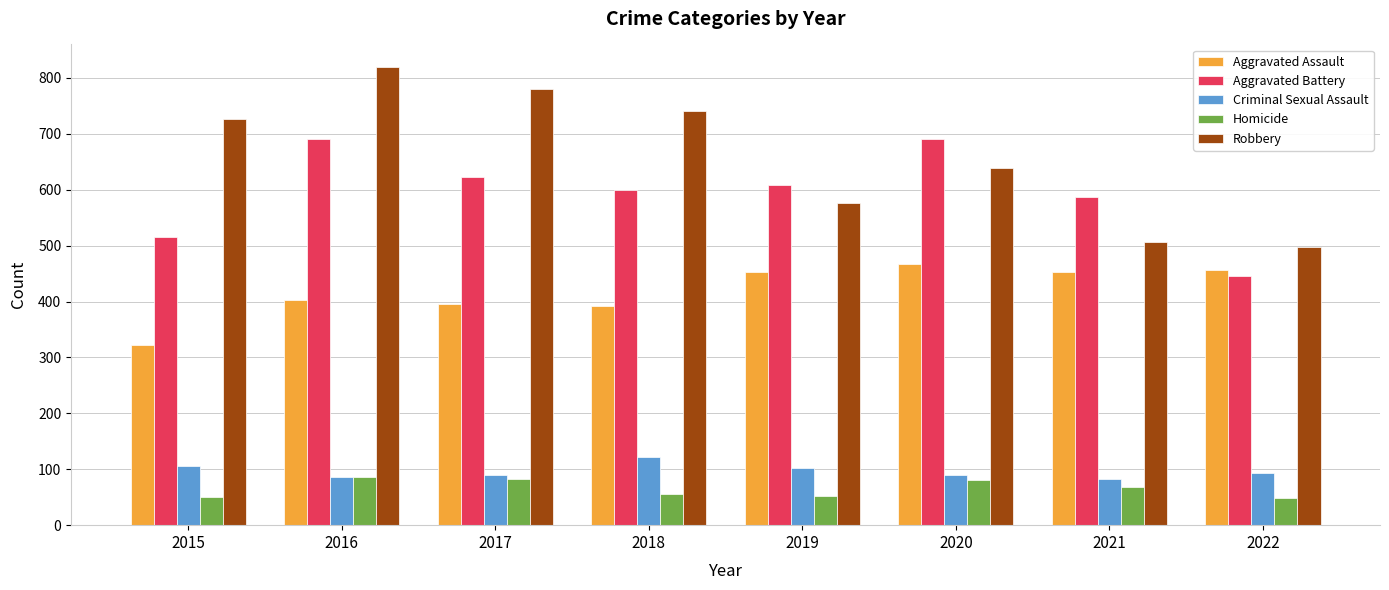

What value does the Homicide series have at 2020, to the nearest 10?

80